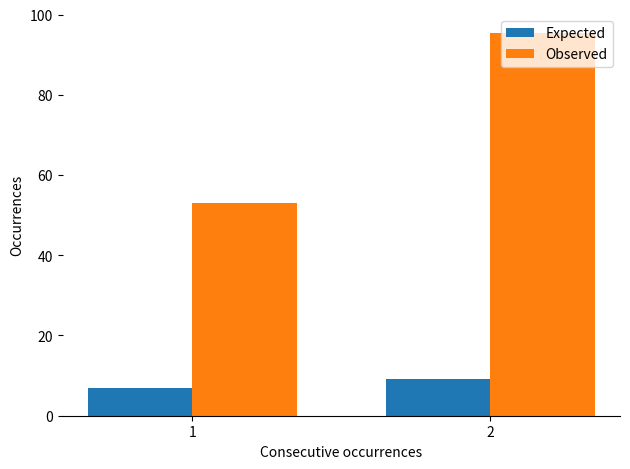

What is the approximate value of Observed at 1?

53.0